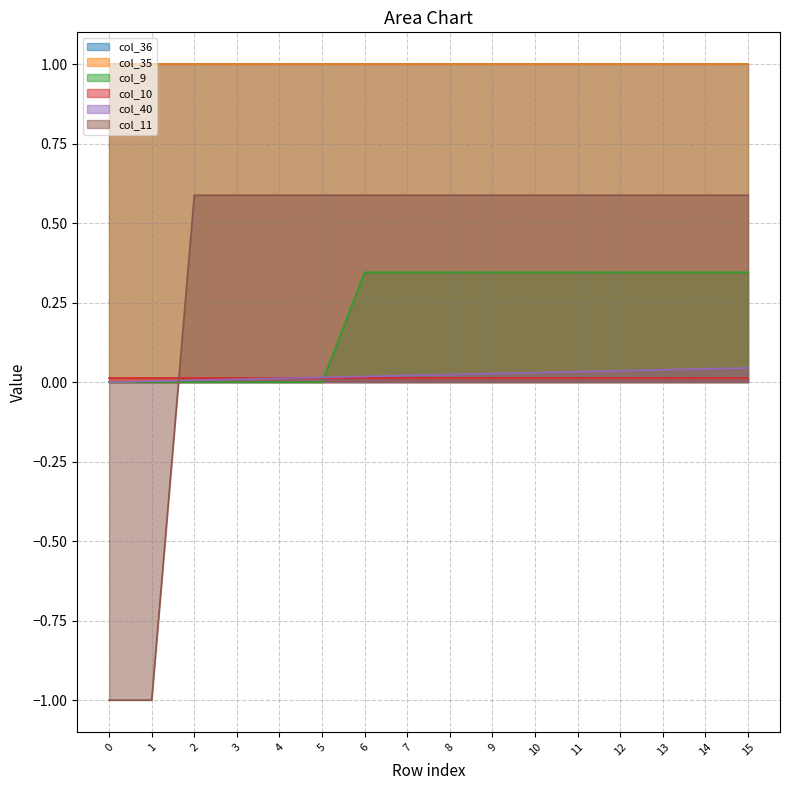

How many lines are shown in the chart?

6